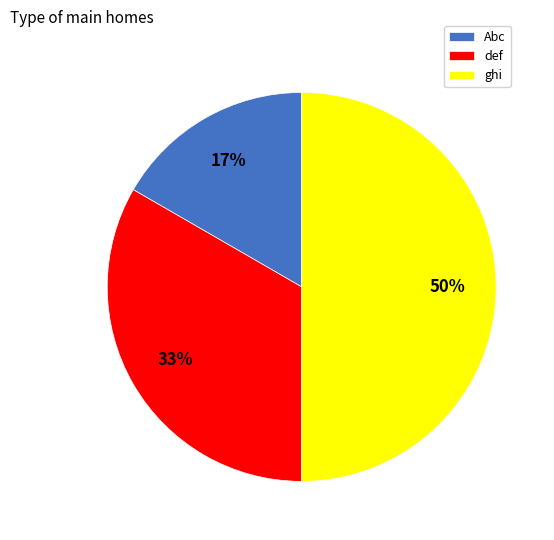

To the nearest percent, what percentage of the pie is def?

33%